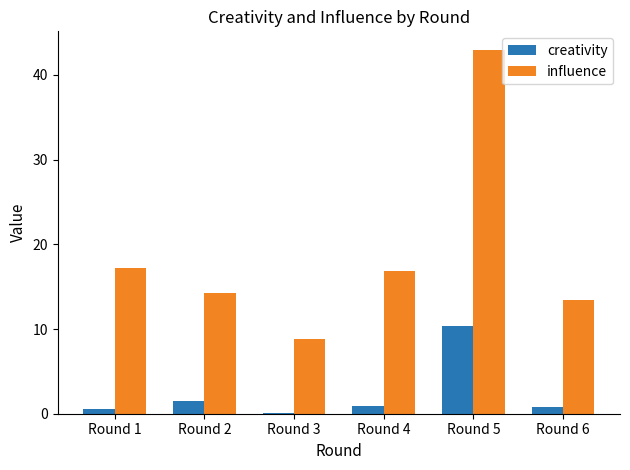

At which category does the chart reach its peak across all series?

Round 5